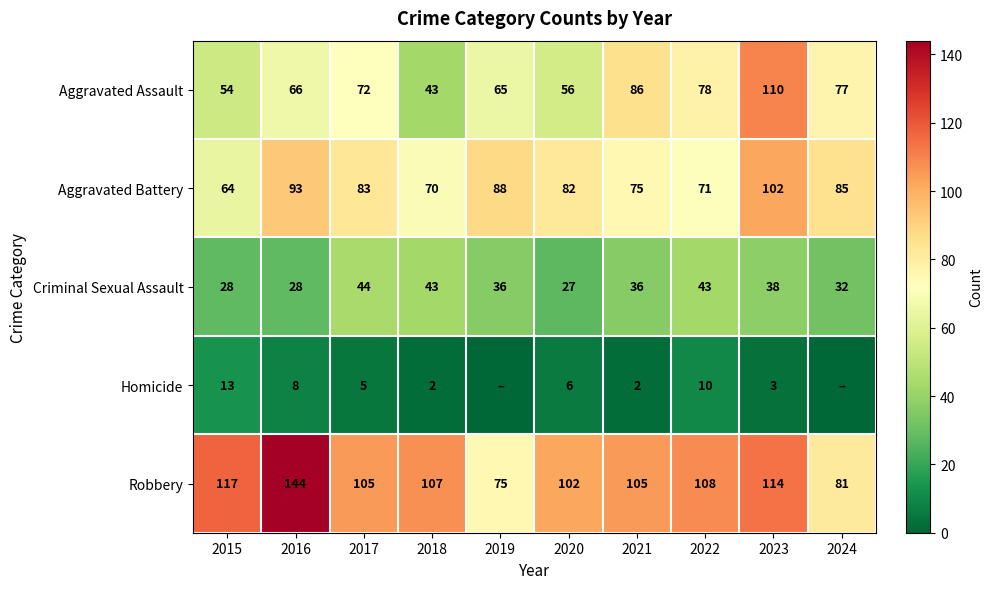

What is the maximum value shown in the chart?

144